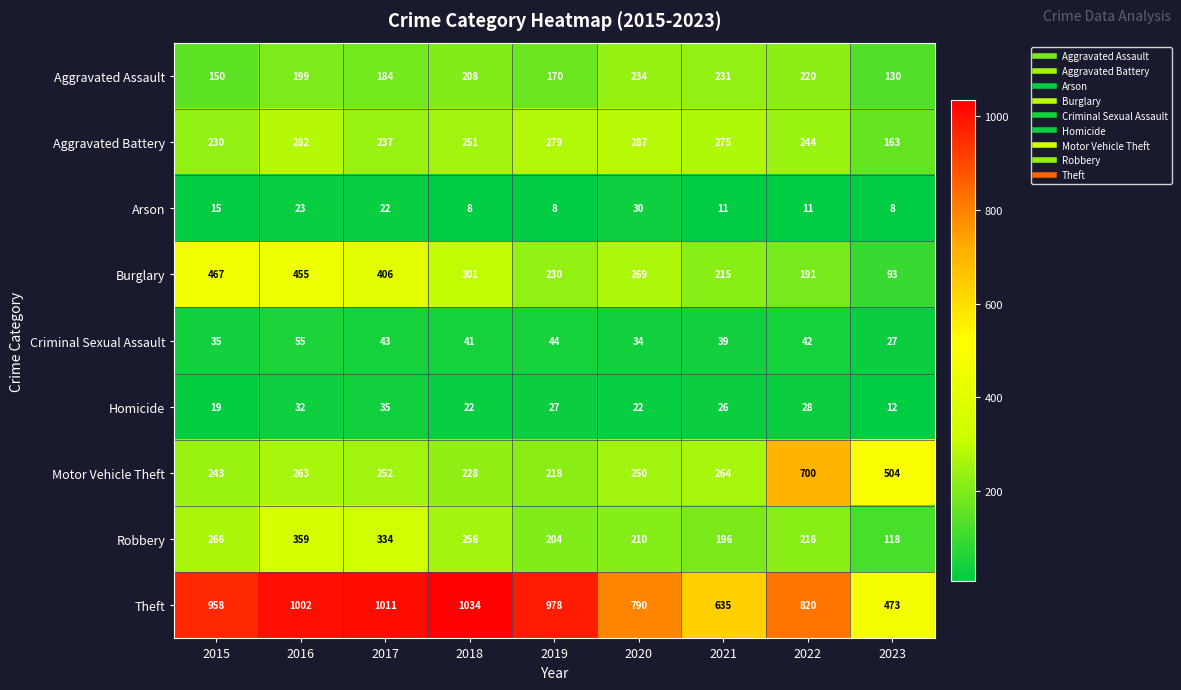

At 2017, list the series in order from smallest to largest.

Arson, Homicide, Criminal Sexual Assault, Aggravated Assault, Aggravated Battery, Motor Vehicle Theft, Robbery, Burglary, Theft